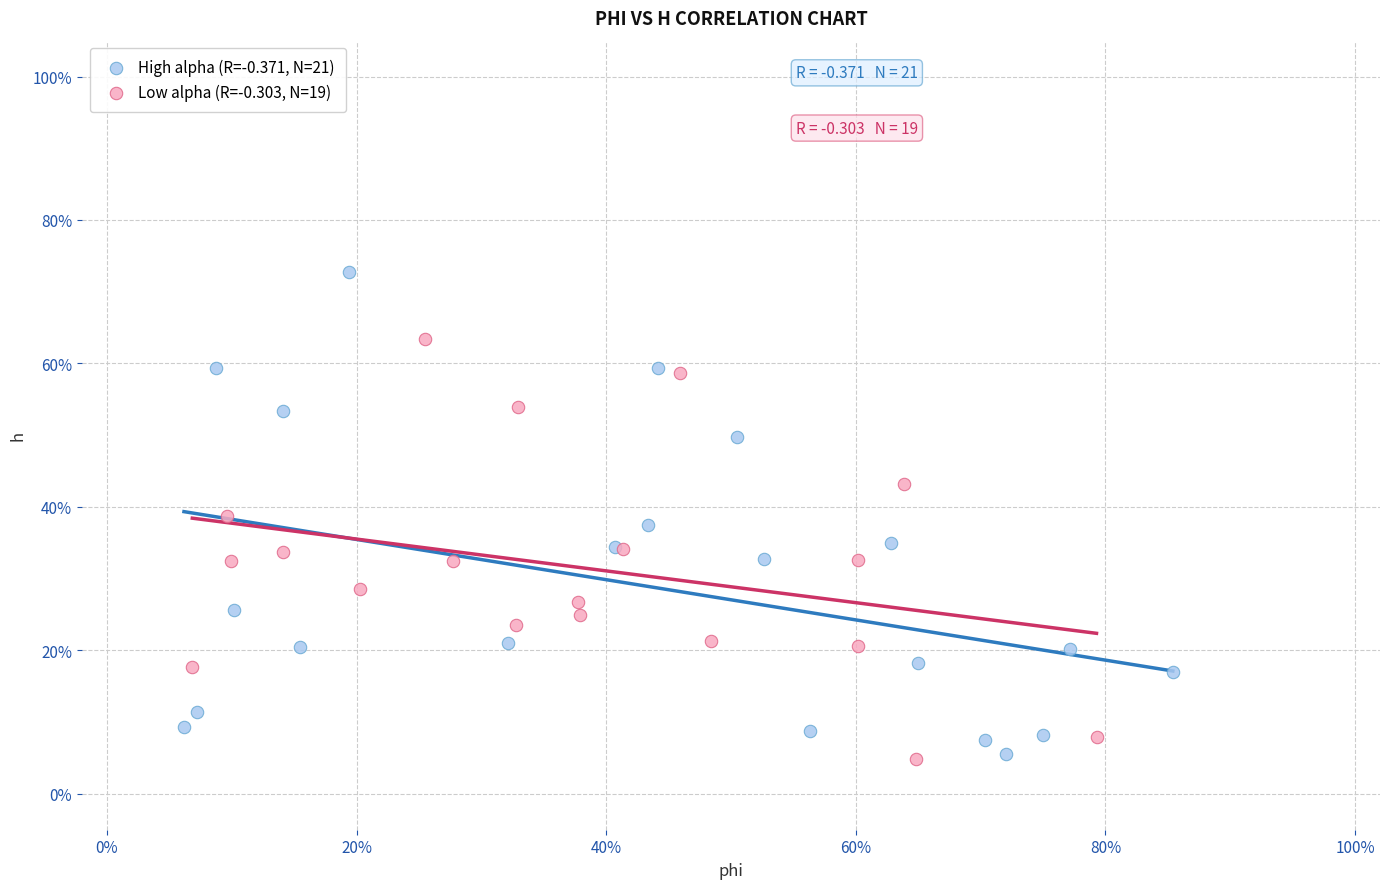

Which series has the widest spread of Y values?

High alpha (R=-0.371, N=21)